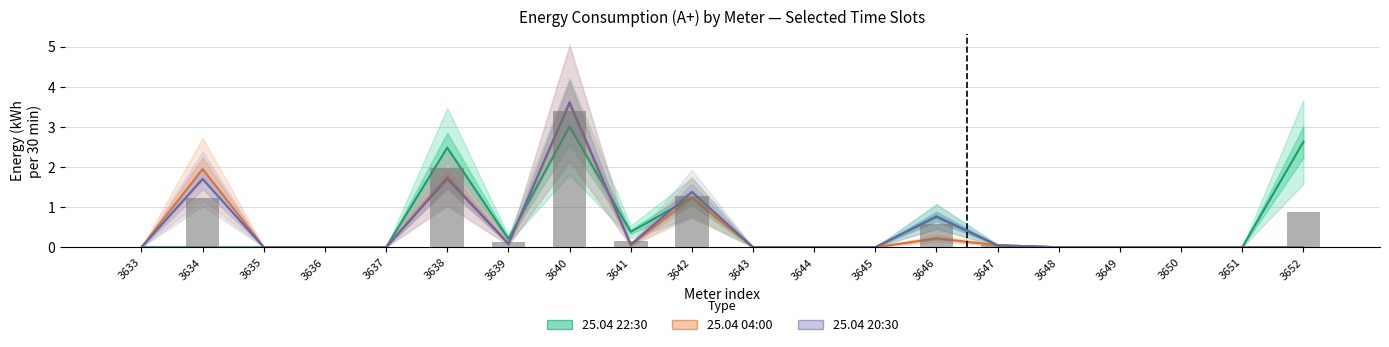

How many categories are shown in the chart?

20